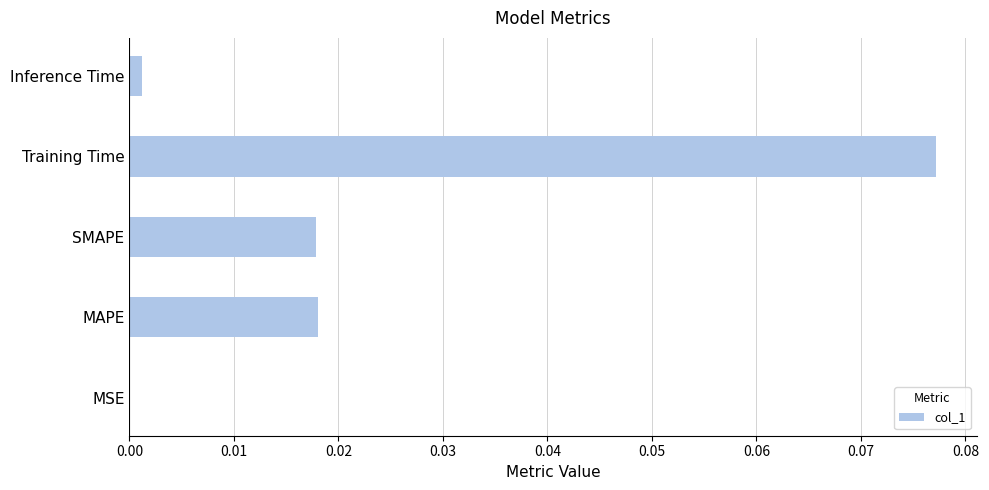

Is it true that the value at MAPE is 0.0?

True